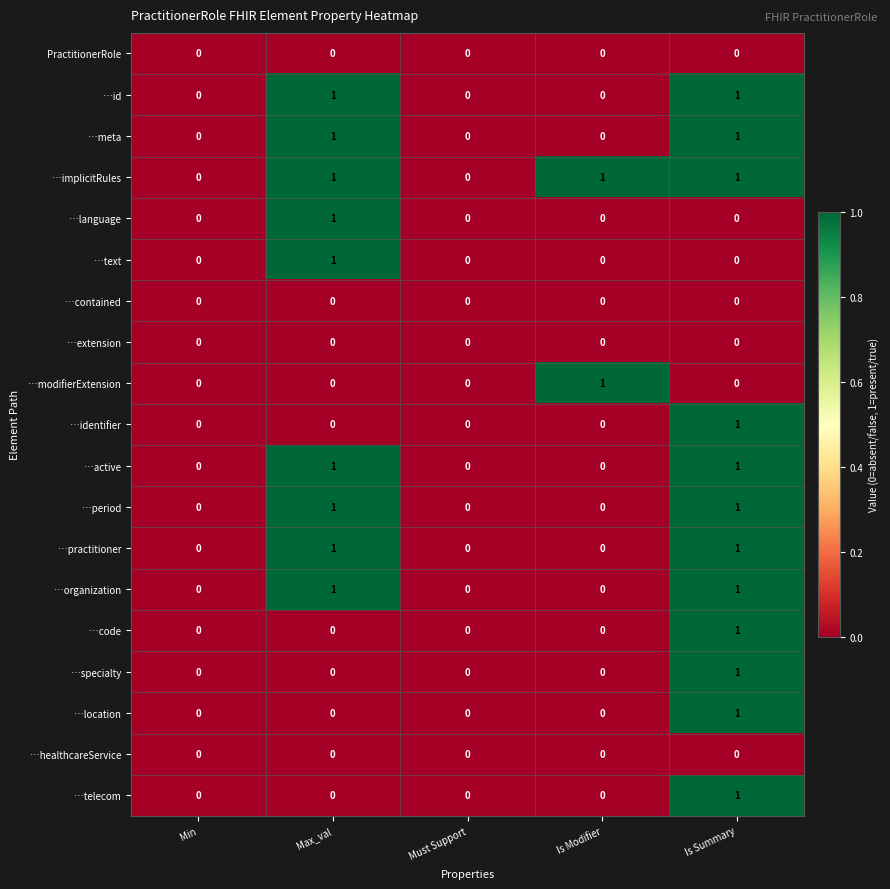

How many …identifier values are between 0 and 1?

5